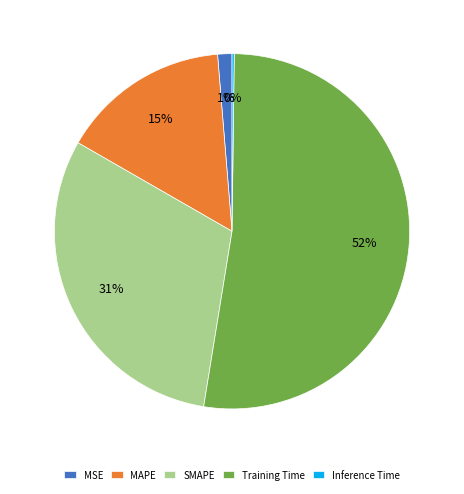

Do Training Time and SMAPE together represent more than half of the pie?

Yes